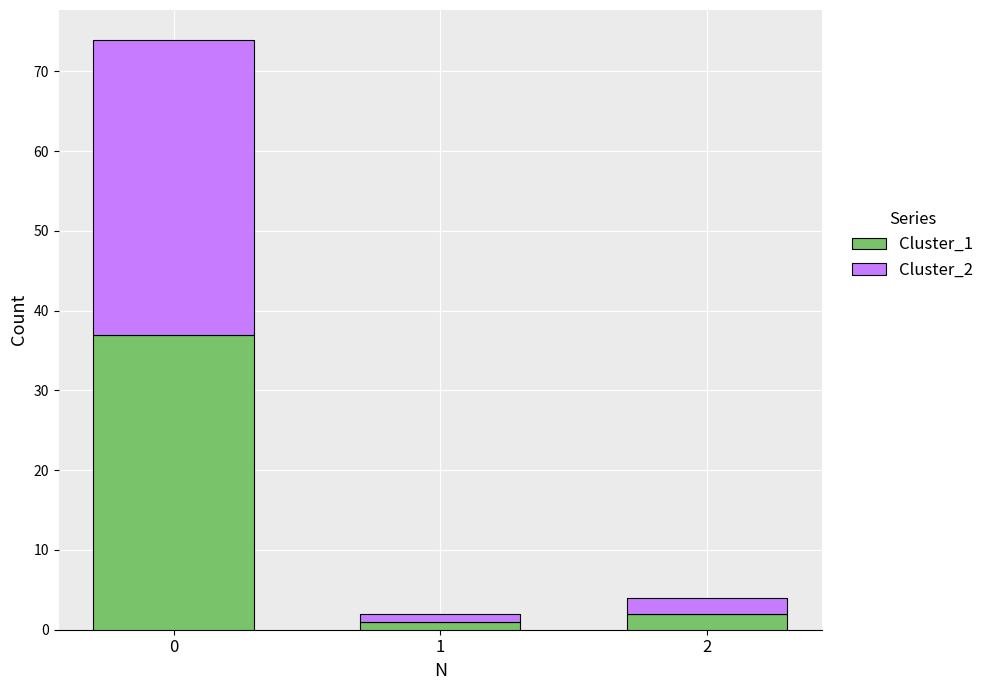

Are the bars grouped side by side (vs. stacked)?

No